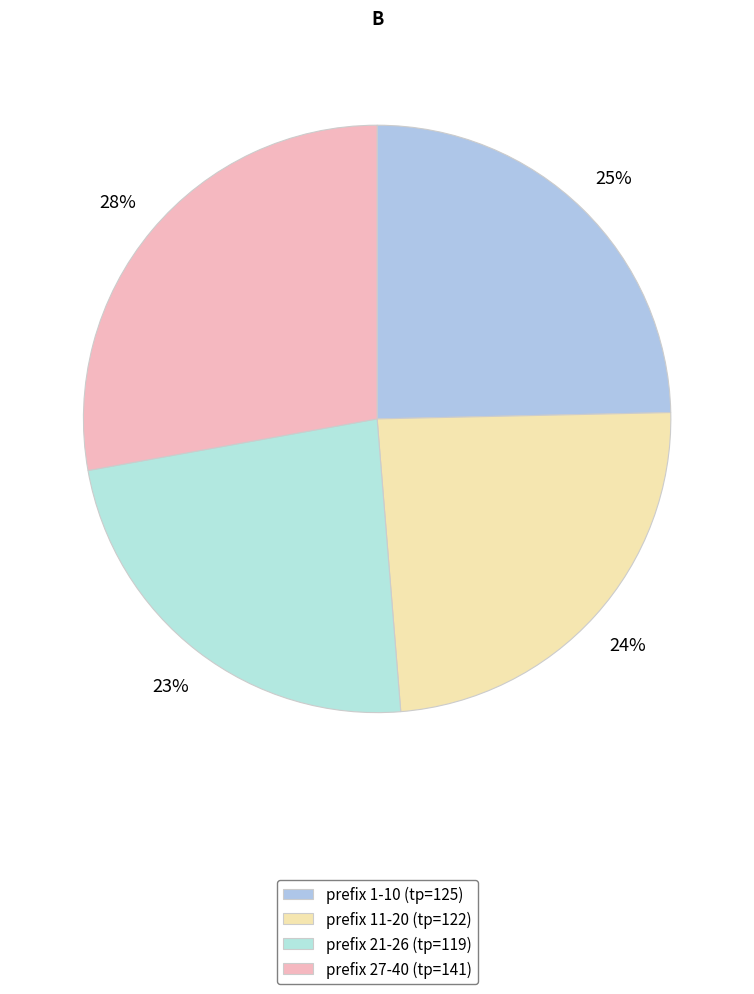

How many segments does this pie chart have?

4